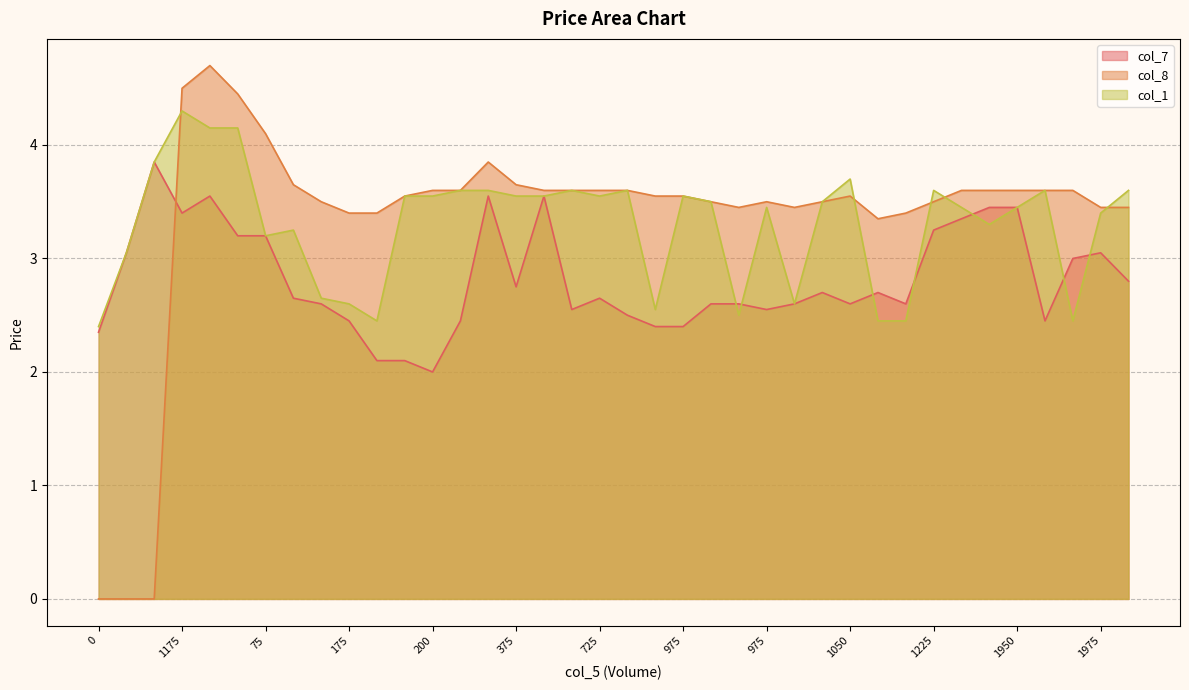

The value of col_1 at 1225 is 5.4. True or false?

False